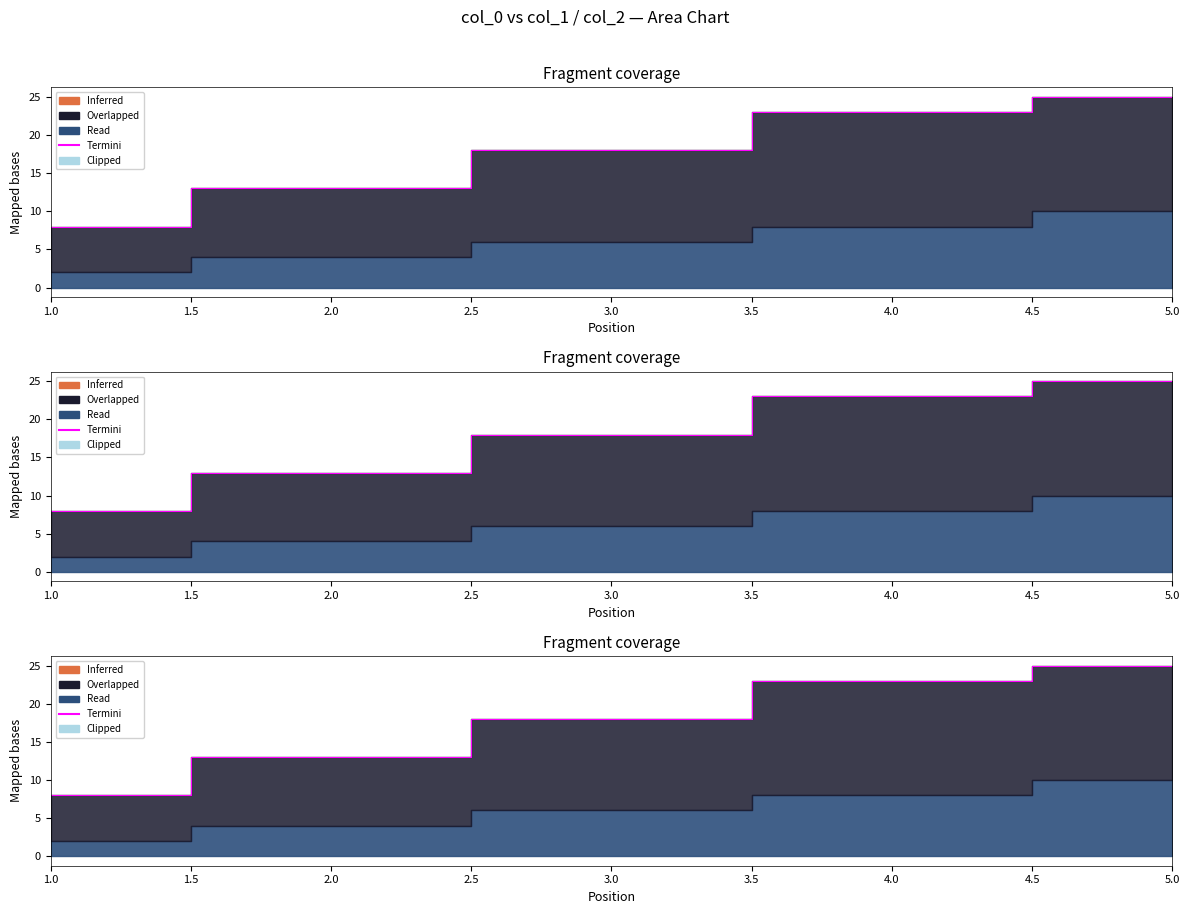

The chart shows a value of 8 at 1.0. True or false?

True